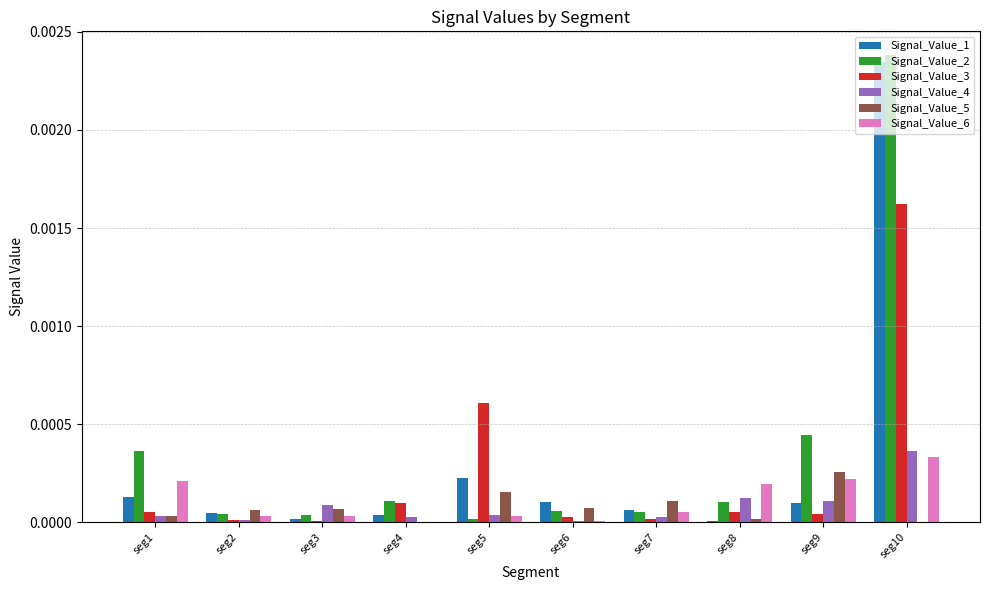

At which label does Signal_Value_6 reach its peak?

seg10